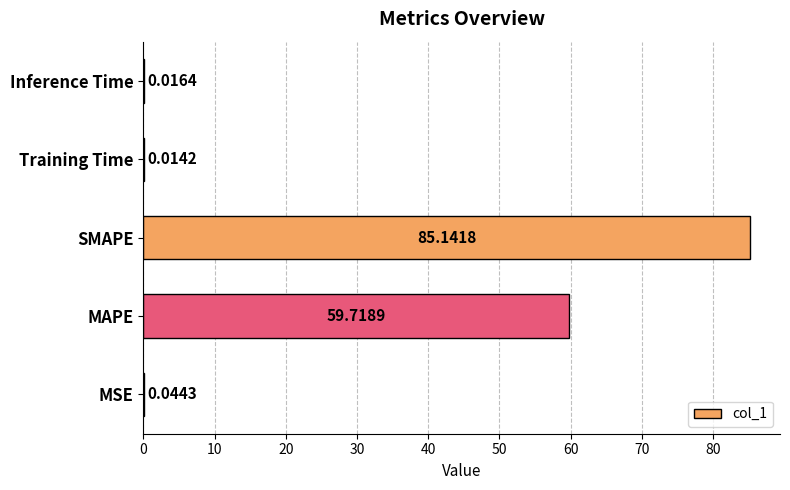

Which label corresponds to the largest value in the chart?

SMAPE